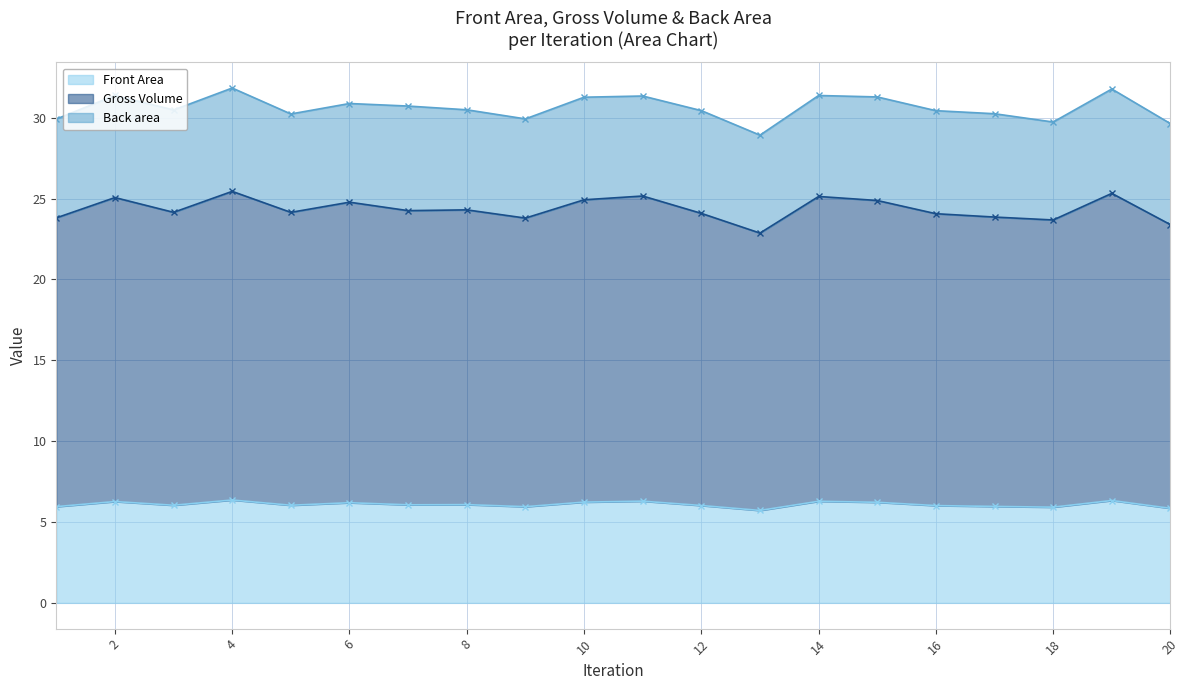

At how many categories does at least one series exceed 17?

20